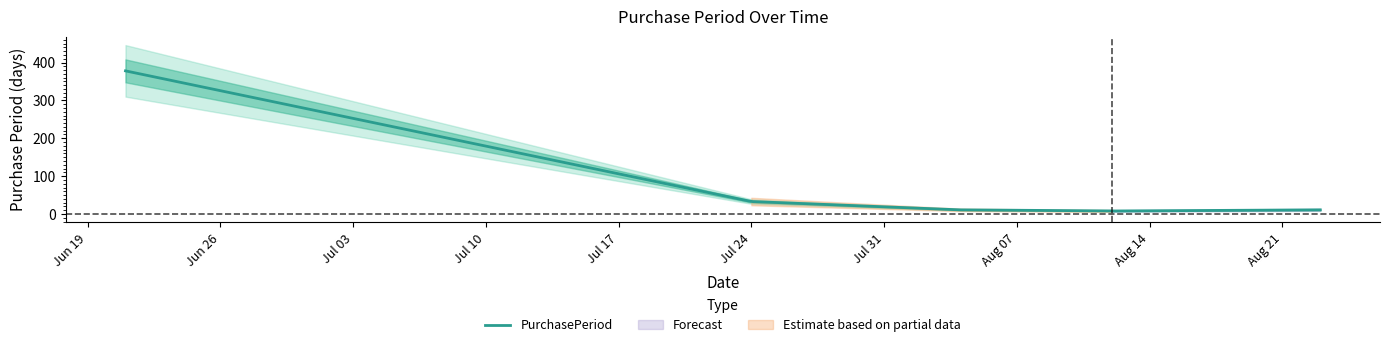

Read the value at 2017-06-21.

378